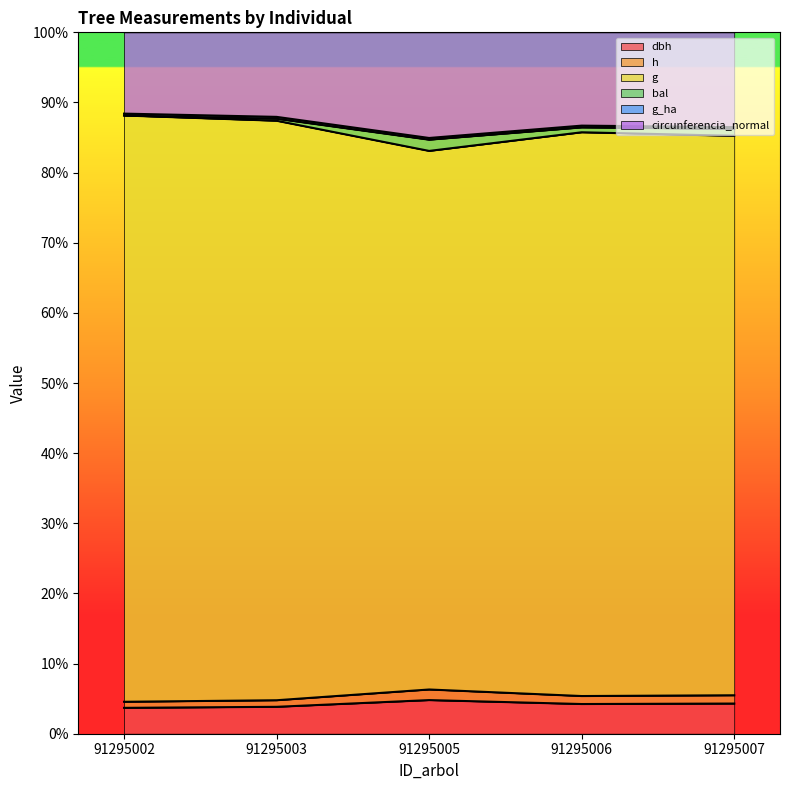

Does the chart display data point markers on the line(s)?

No